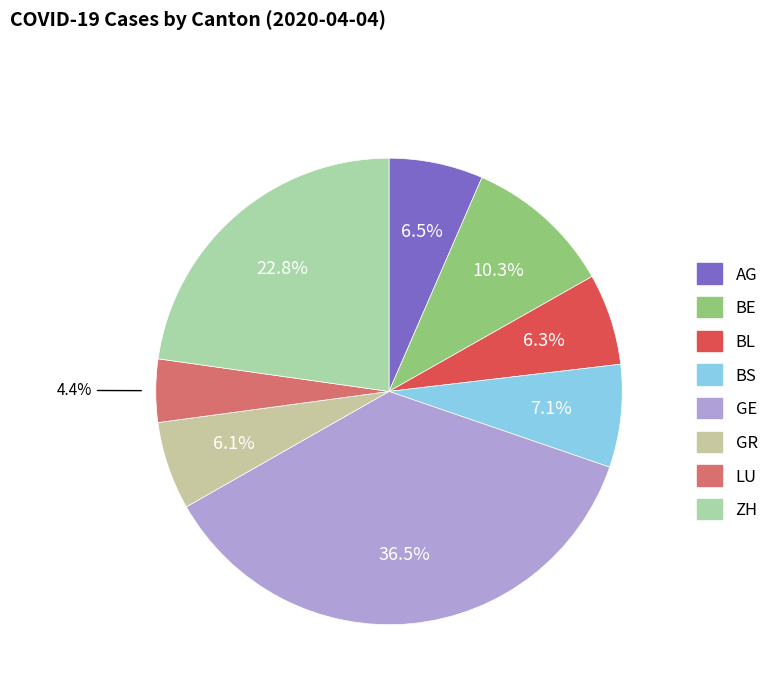

What is the largest slice in the pie chart?

GE